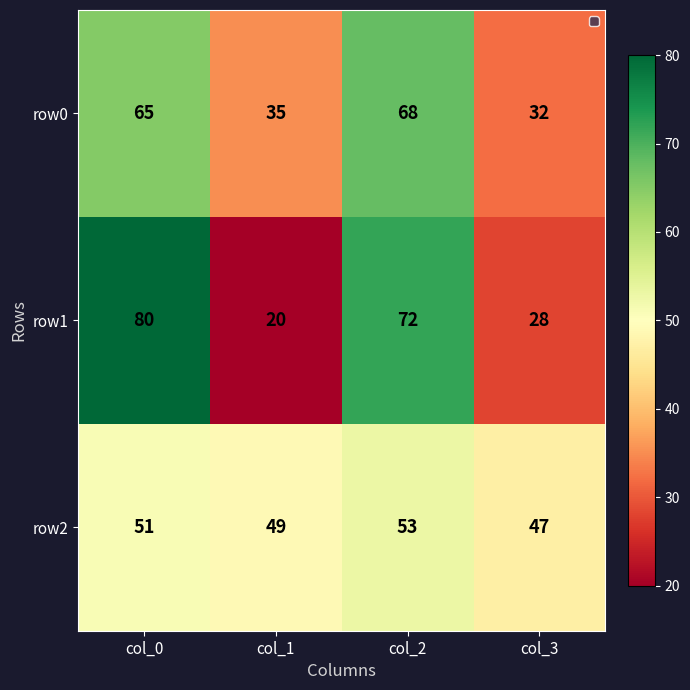

Which series has the largest range (max minus min)?

row1